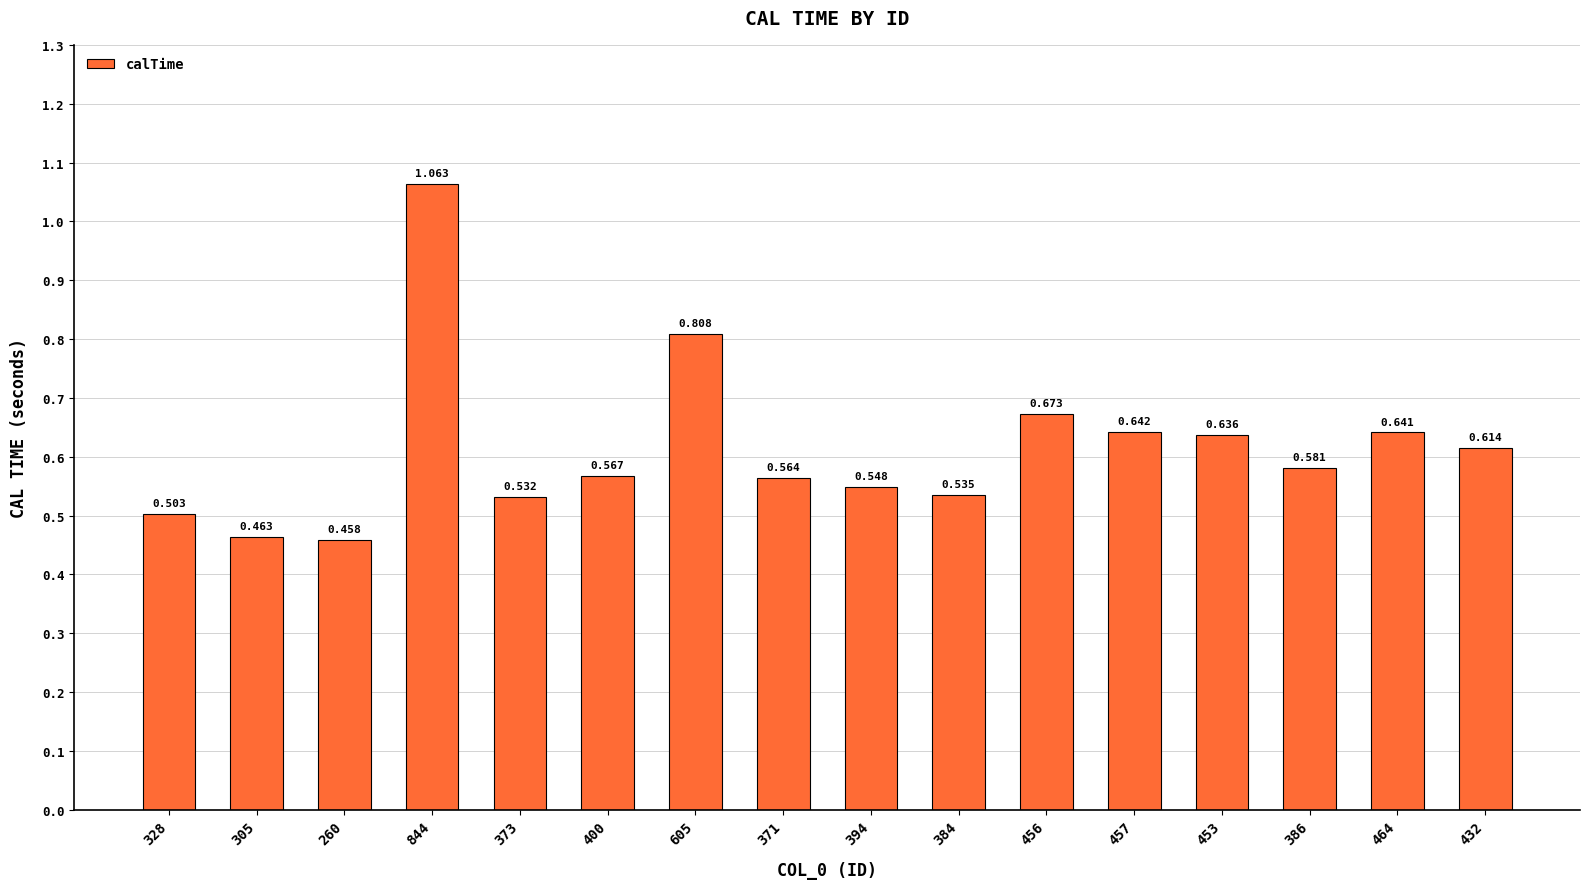

What position from the right is 394?

8